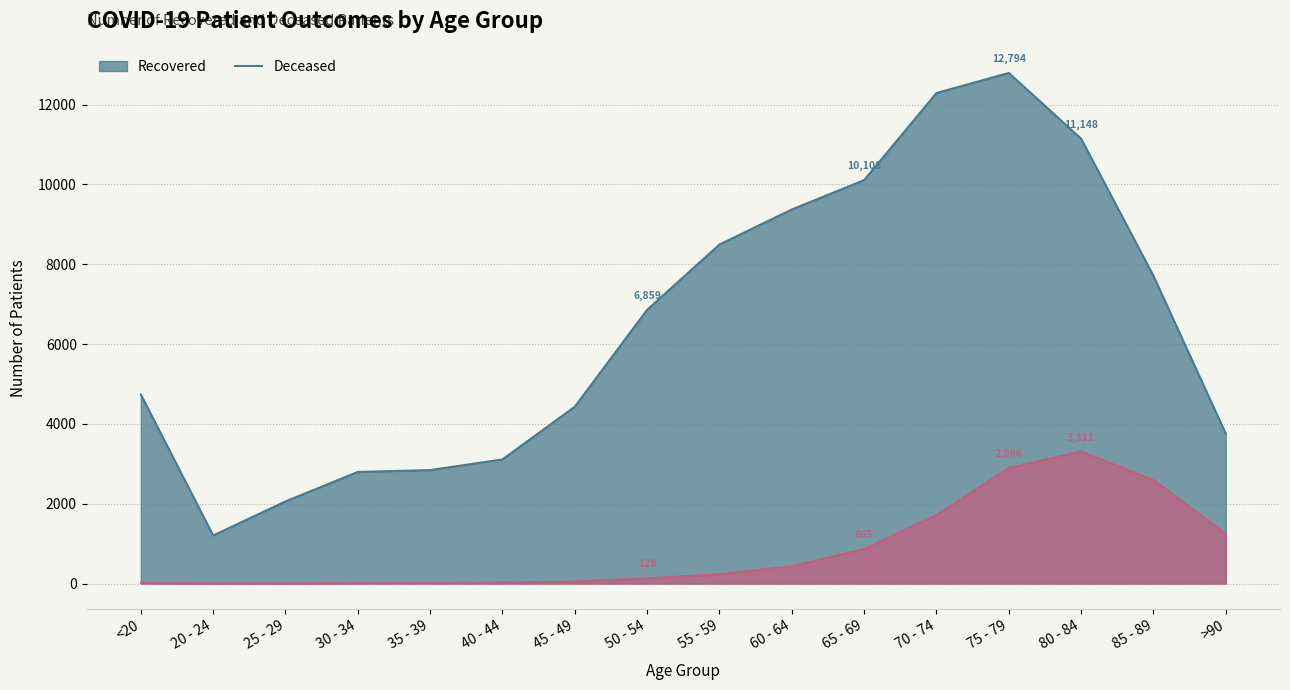

The value of patients_recovered at 35 - 39 is 689. True or false?

False